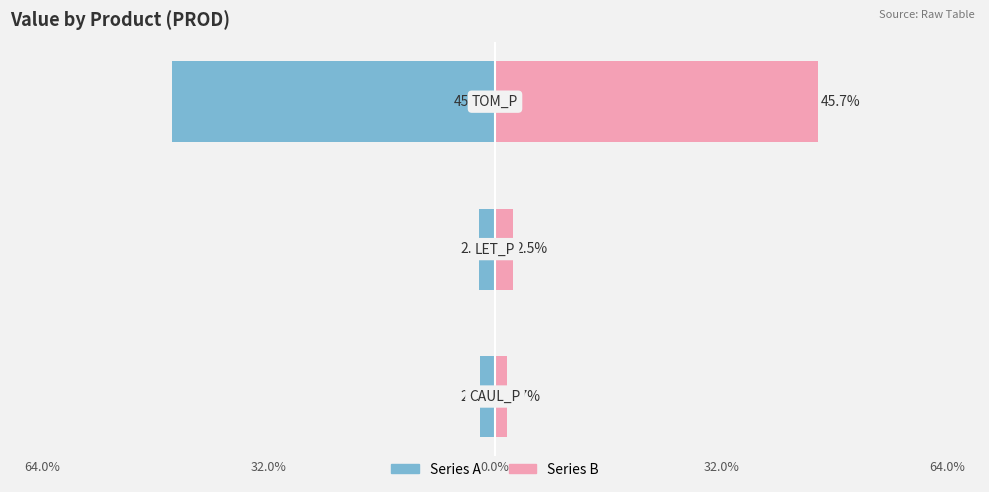

What is the value of the Series B bar at the 2nd from the left?

2.5